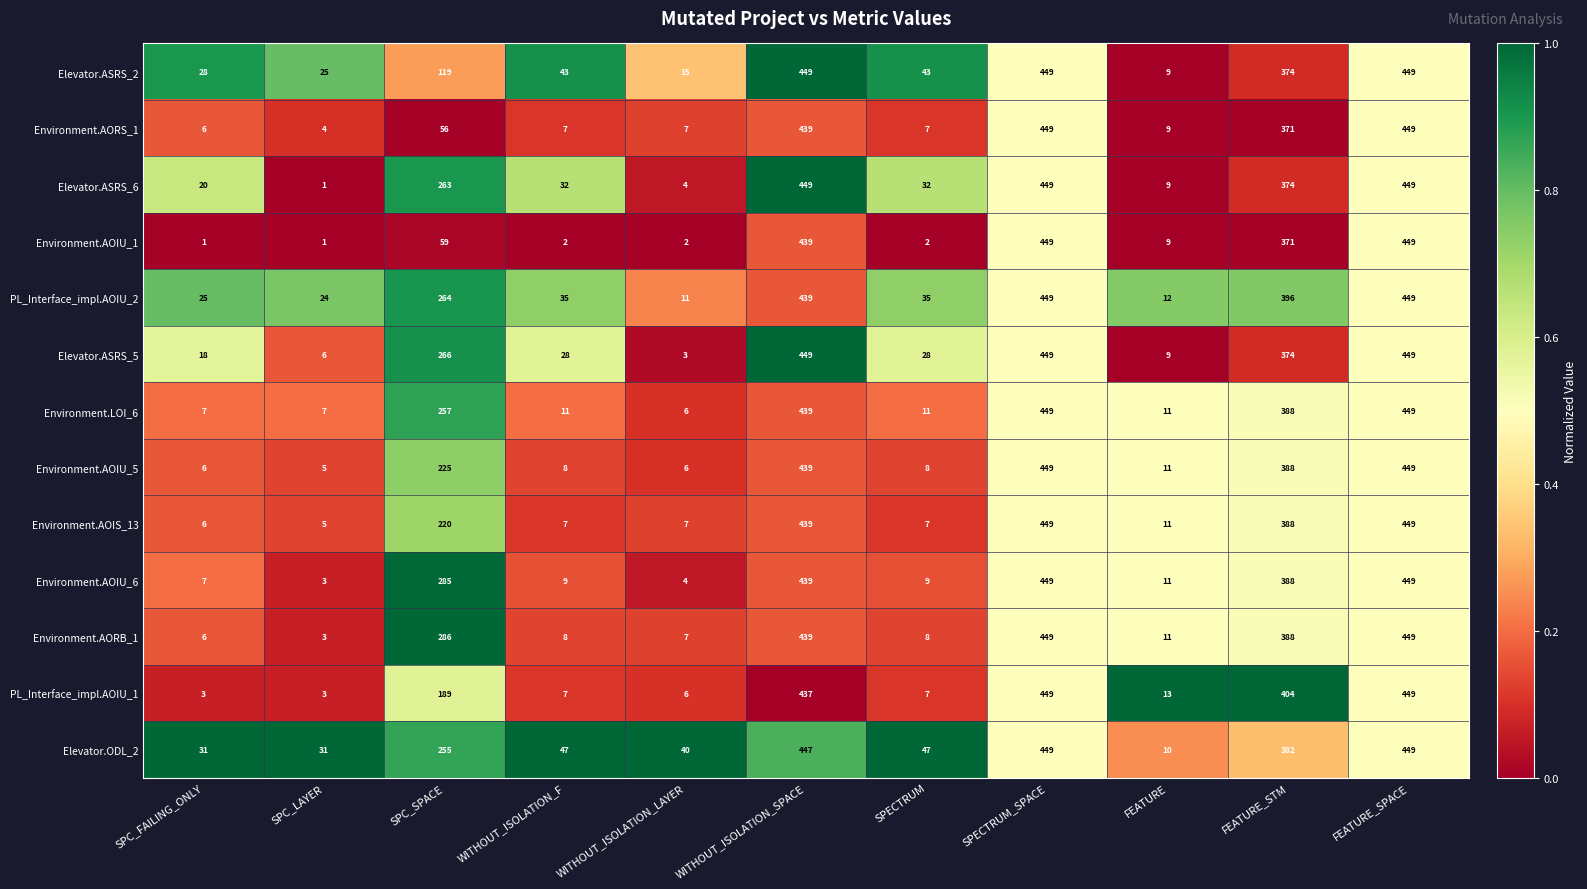

At which label is Environment.AORB_1 closest to 226?

SPC_SPACE